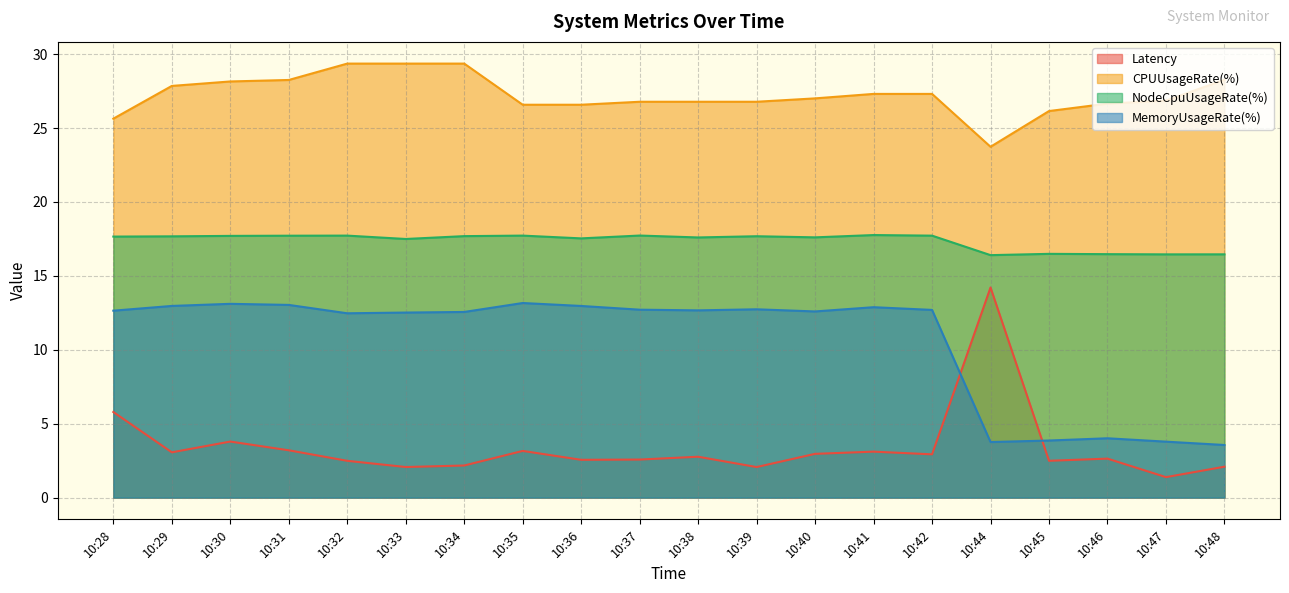

What is the approximate value of NodeCpuUsageRate(%) at 10:32?

17.7